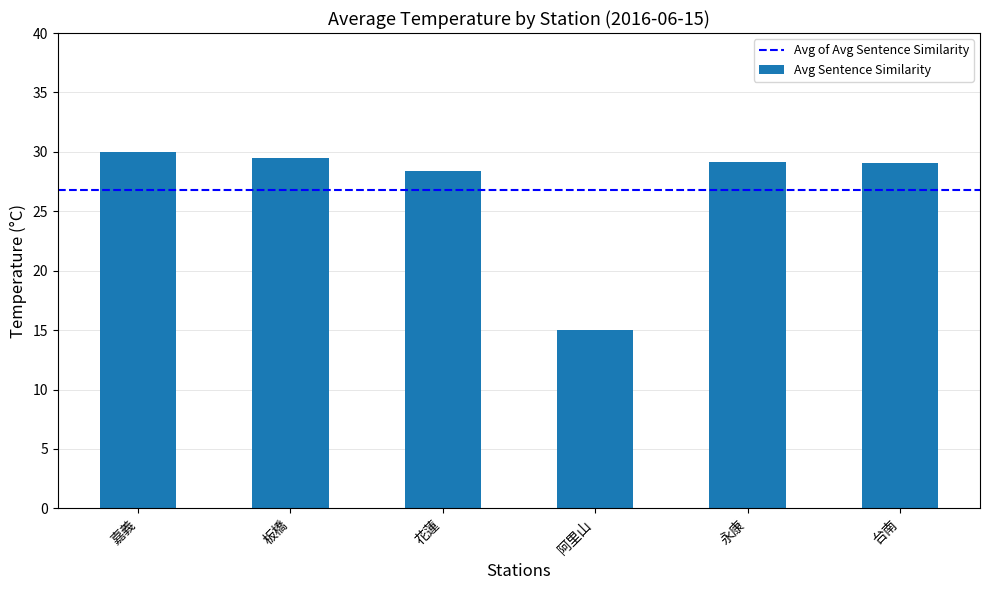

What is the ratio of the value at 阿里山 to the value at 嘉義?

0.5